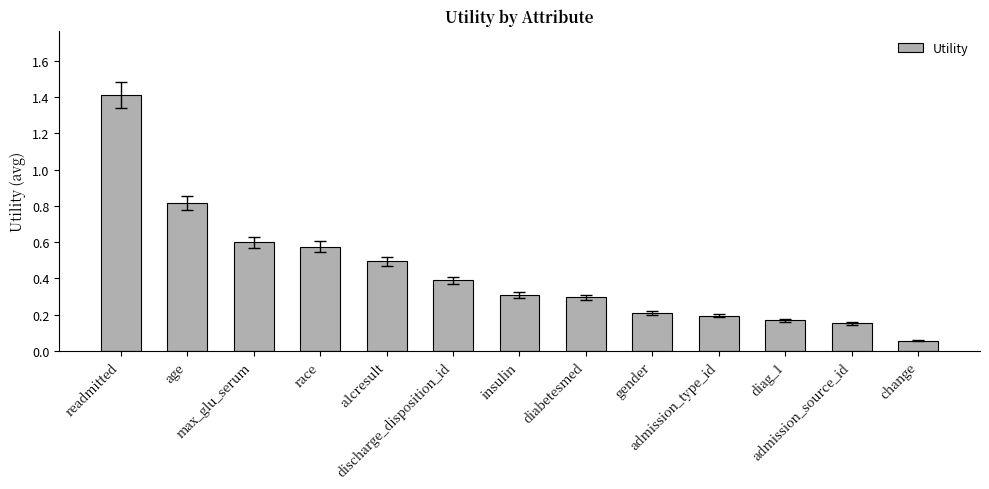

What is the difference between the maximum and minimum values?

1.4